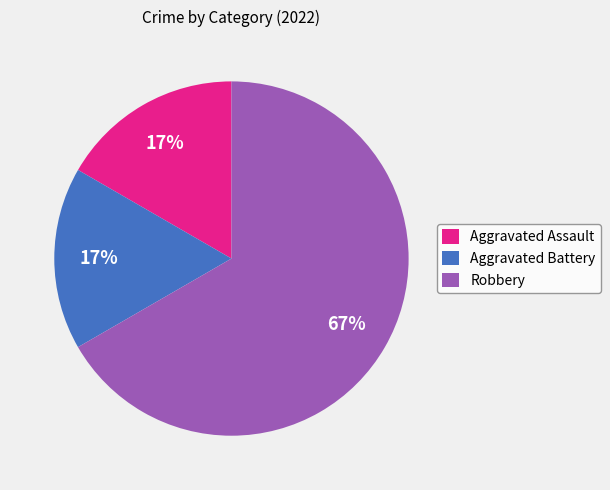

Which slice is the largest?

Robbery